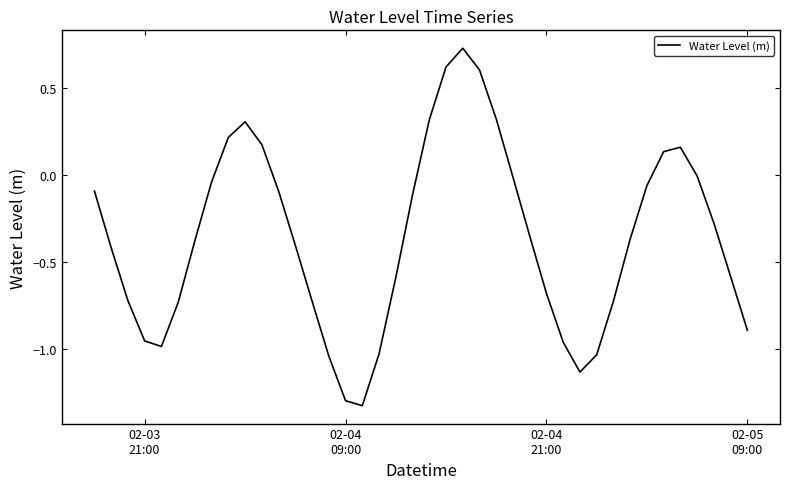

Count the number of data series in this chart.

1